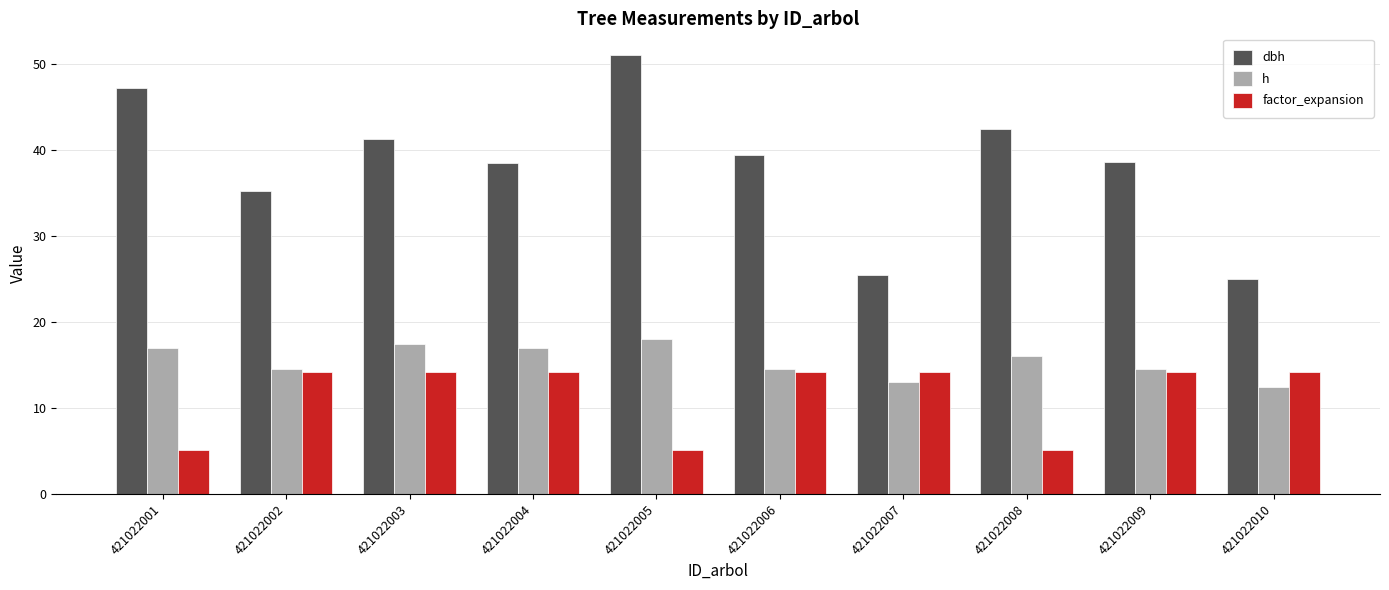

True or false: dbh has a value of 6.3 at 421022010.

False